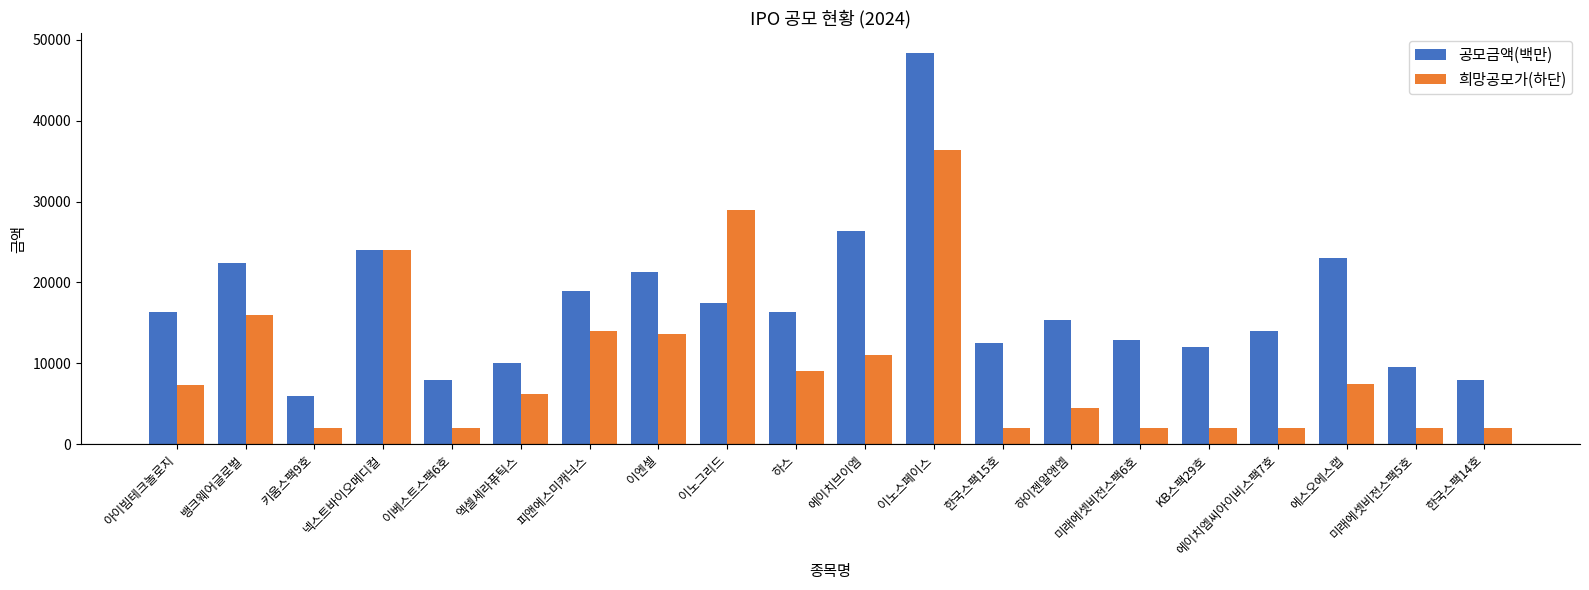

How many data points in 공모금액(백만) are less than 16290?

10